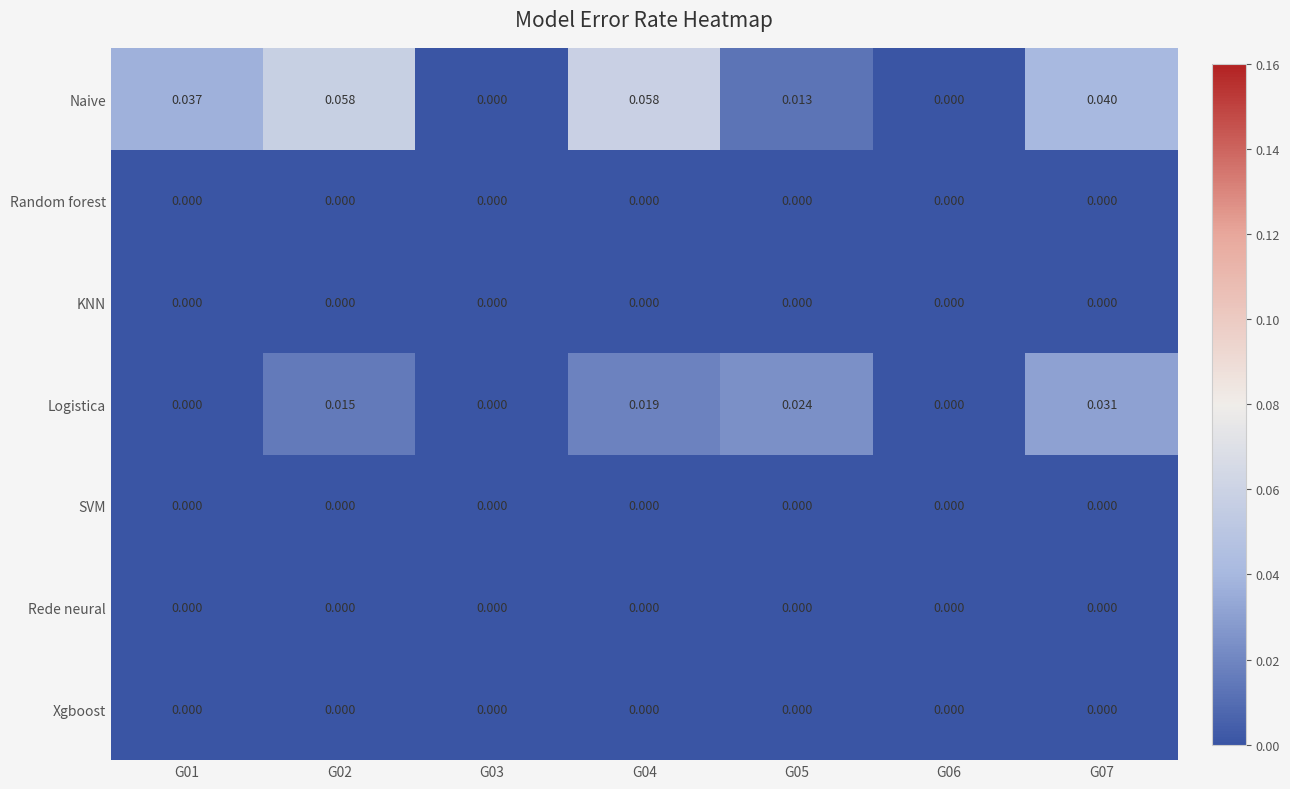

Which series has the widest spread of values?

Naive